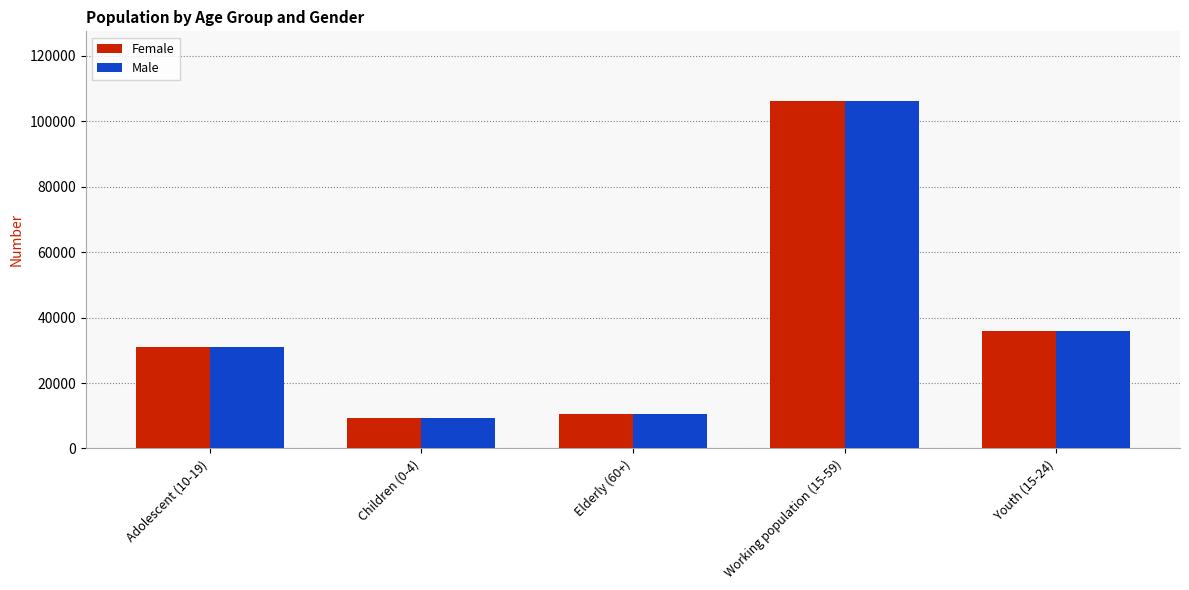

How many data points in Male are less than 30968?

2